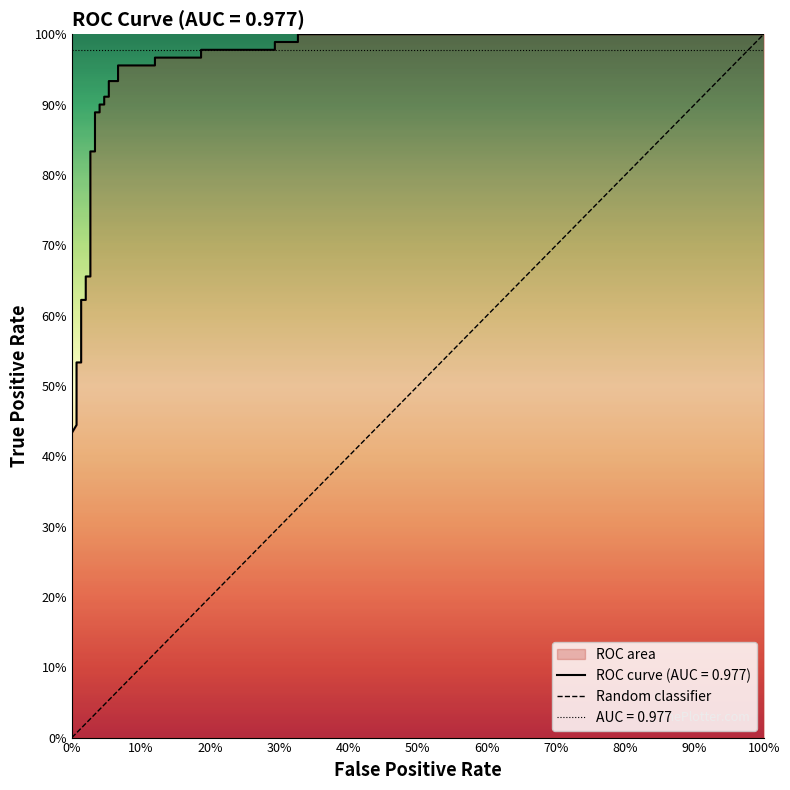

What position from the left is 100%?

2